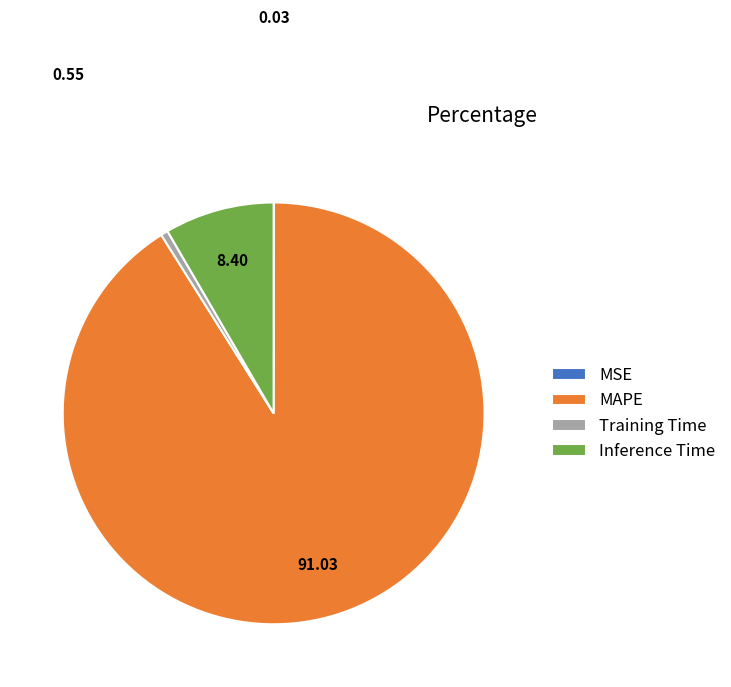

Which has a higher value, Inference Time or Training Time?

Inference Time